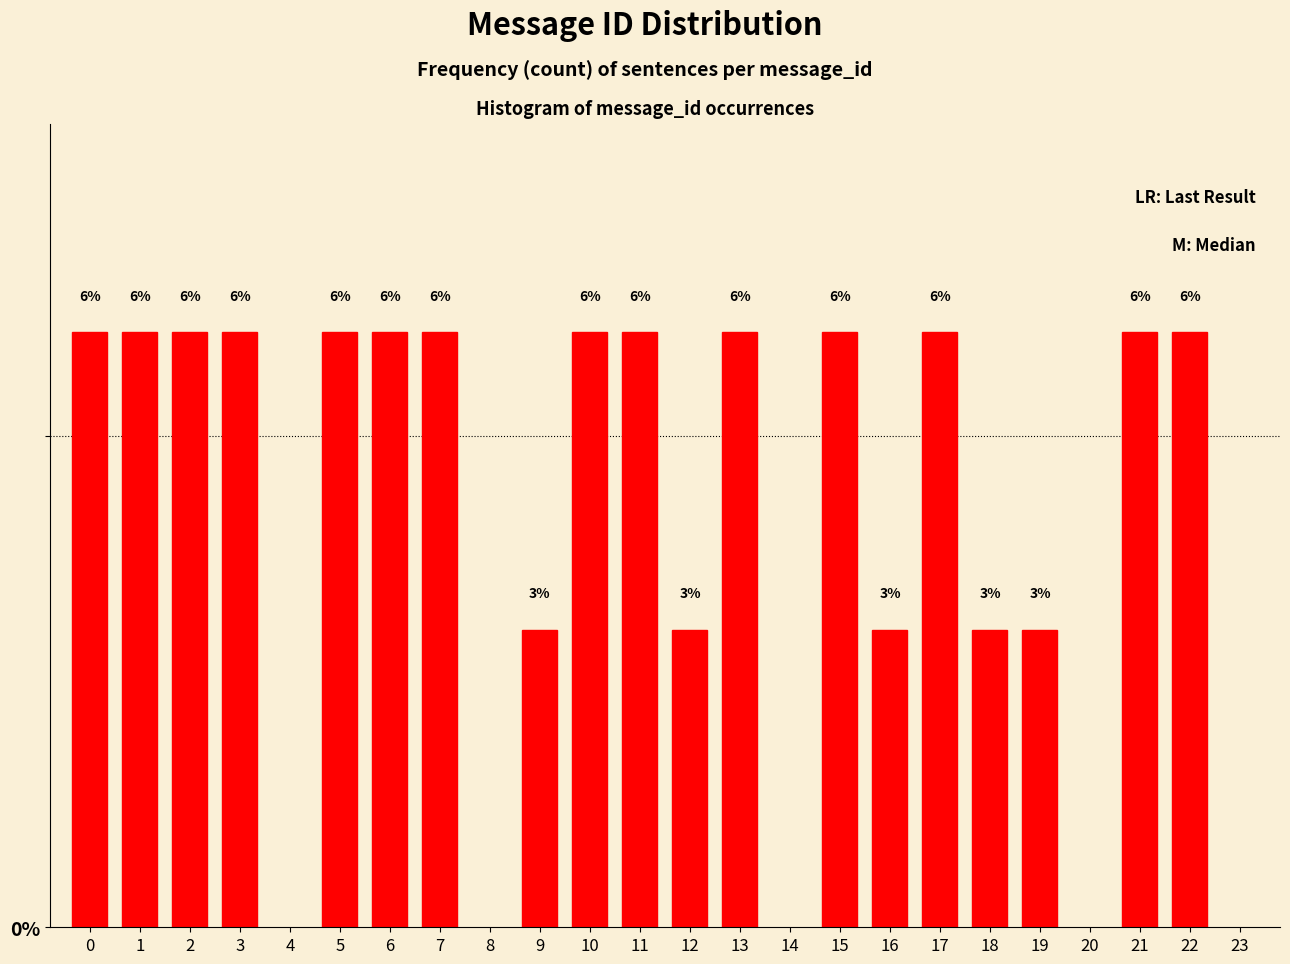

How many bars are there in total?

19